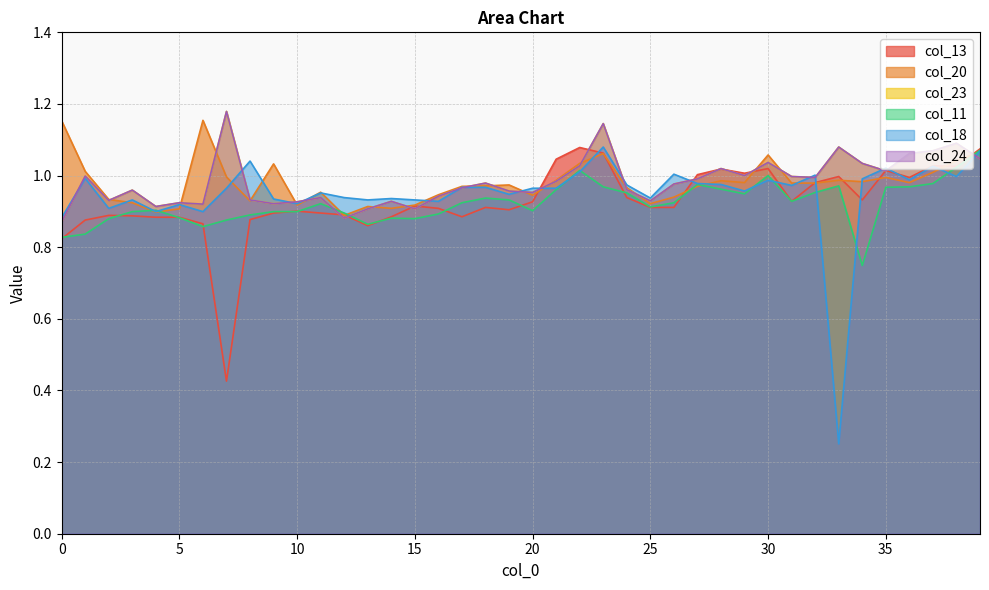

Is the value of col_24 at 29 greater than the value of col_20 at 16?

Yes